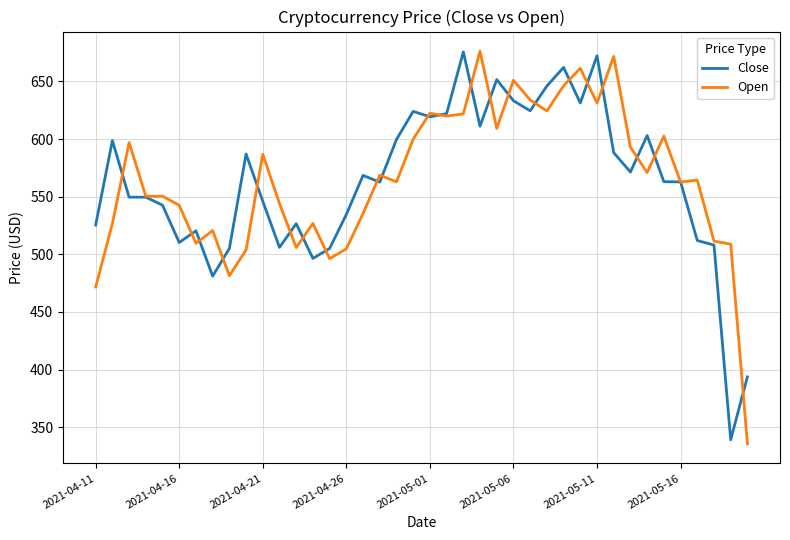

What is the minimum value for Open?

335.6